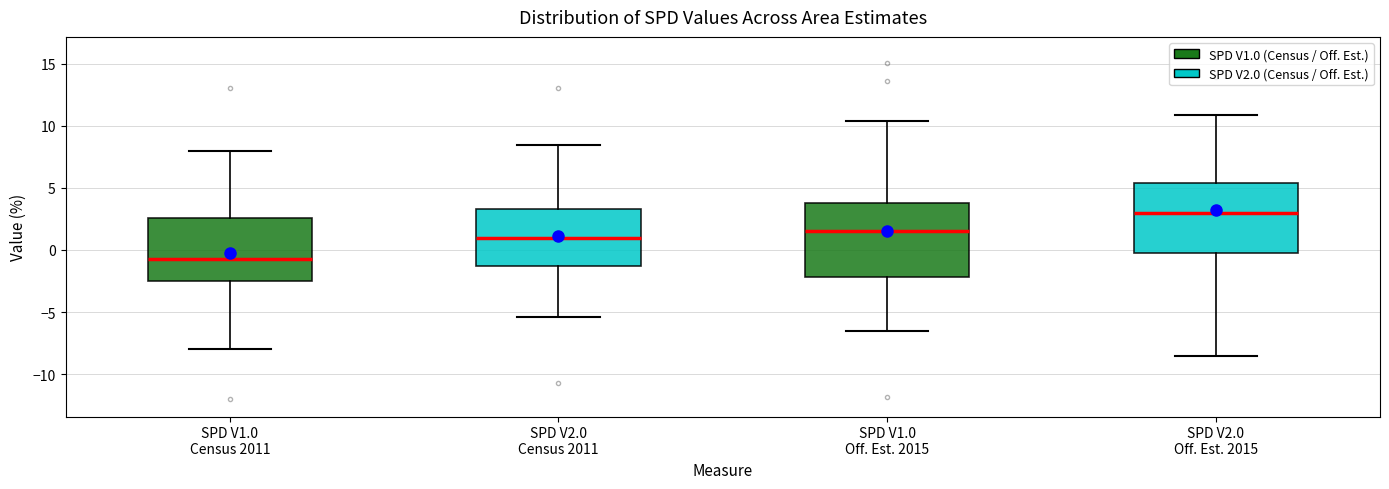

Where does the upper whisker of the box for SPD V1.0 Census 2011 end on the y-axis? The values are not printed on the chart, so give them approximately, as read against the axis.

8.0